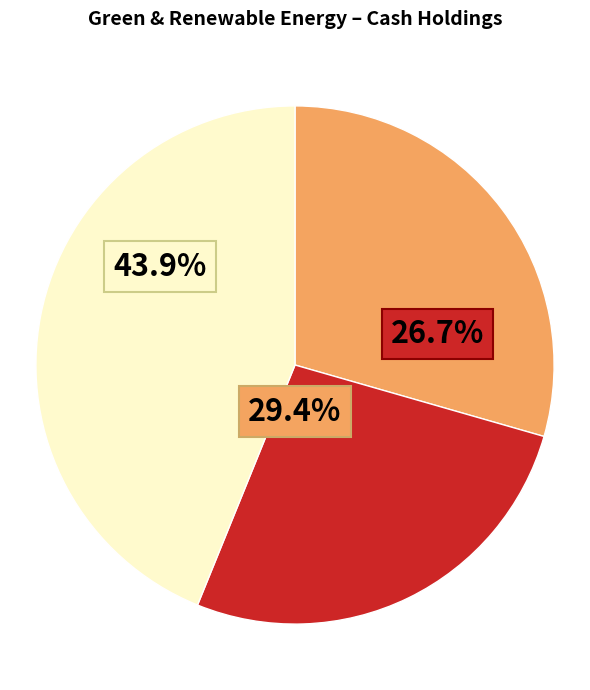

Which category has the smallest portion of the pie?

Ocean Thermal Energy